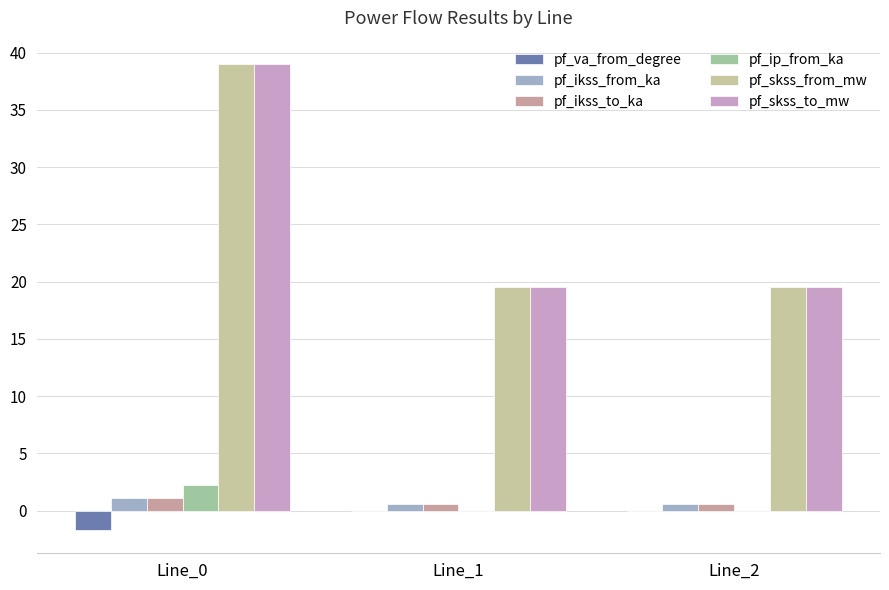

What is the maximum value for pf_skss_to_mw?

39.0